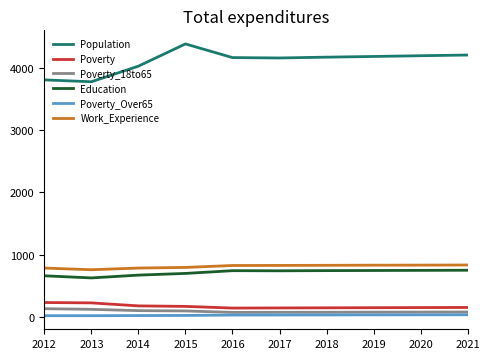

At which category does the chart reach its peak across all series?

2015